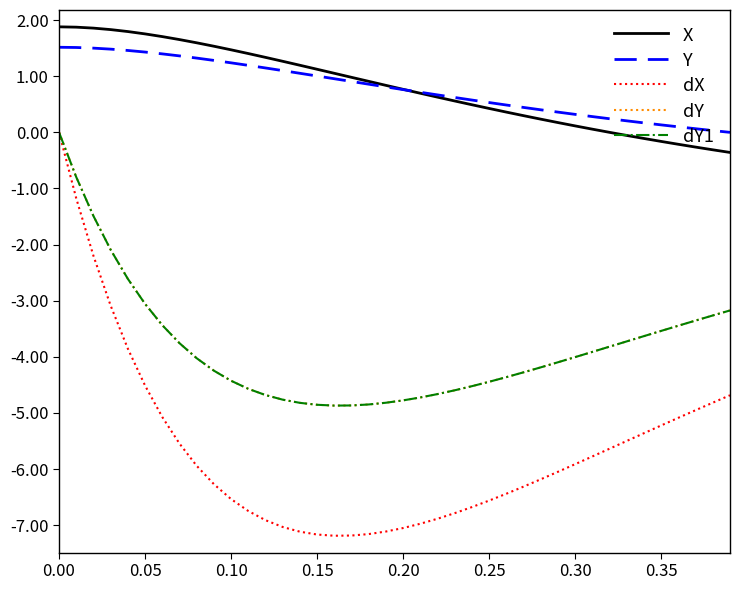

True or false: Y and dY intersect in this chart.

False